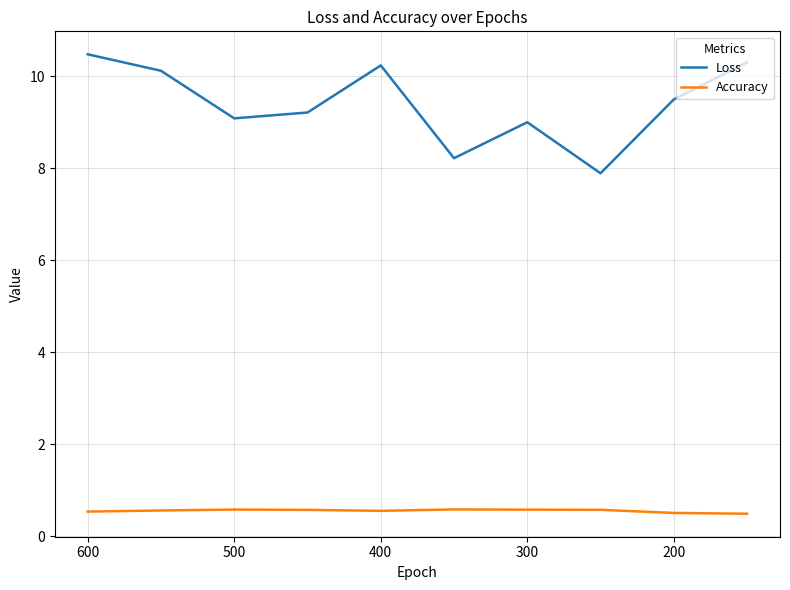

True or false: Loss and Accuracy intersect in this chart.

False